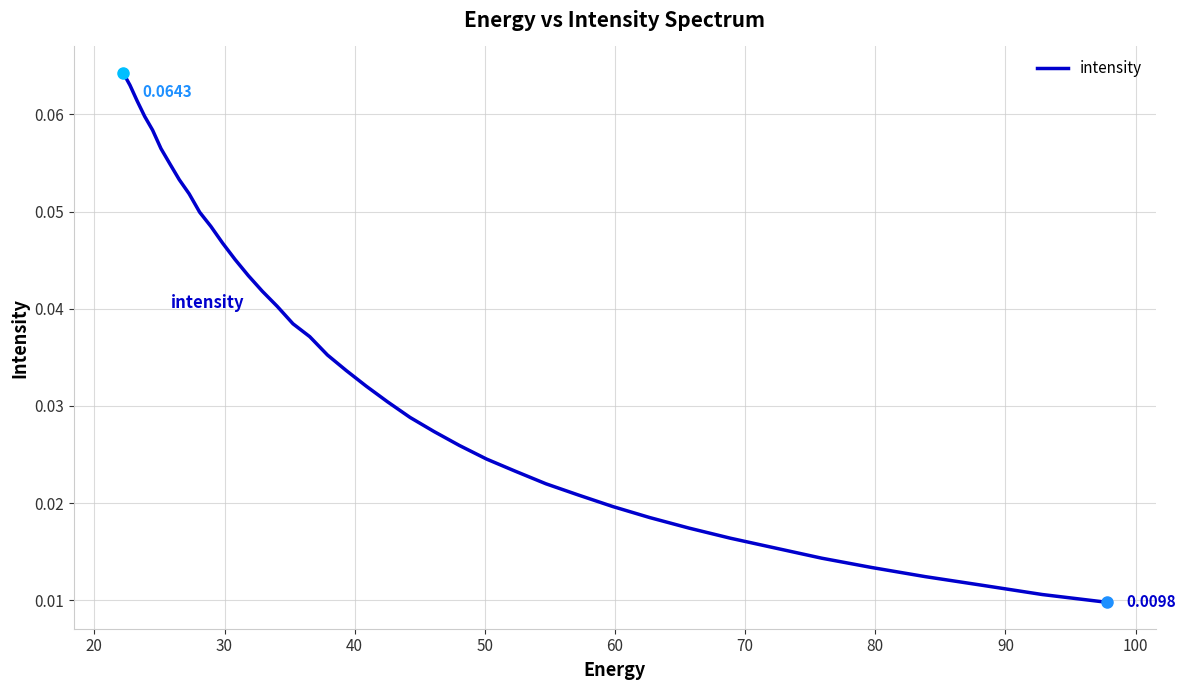

What is the sum of all values?

1.4